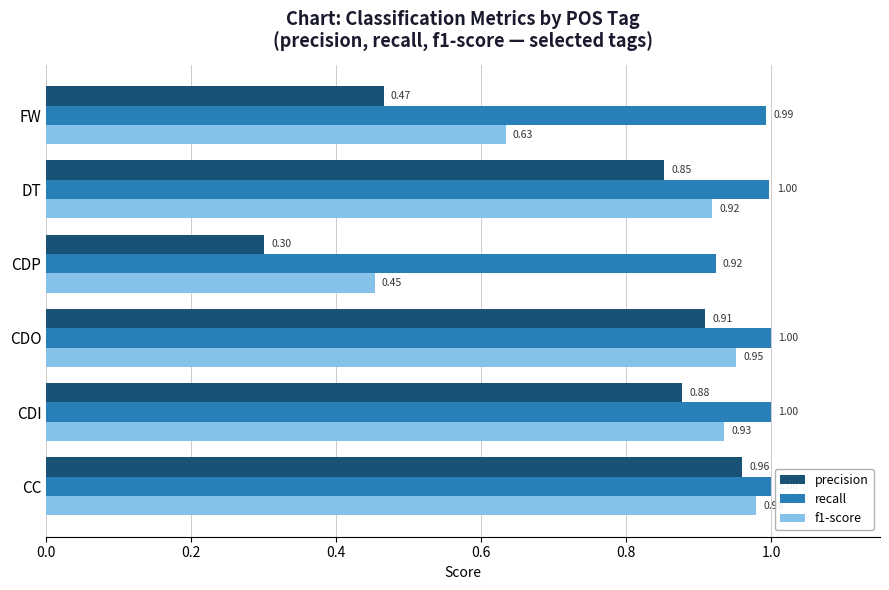

Between CDO and FW, which series saw the biggest shift?

precision